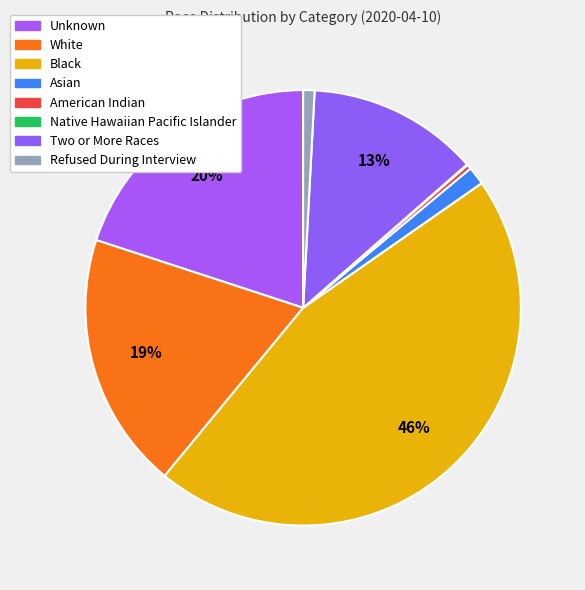

What is the change in value from Black to Refused During Interview?

-797